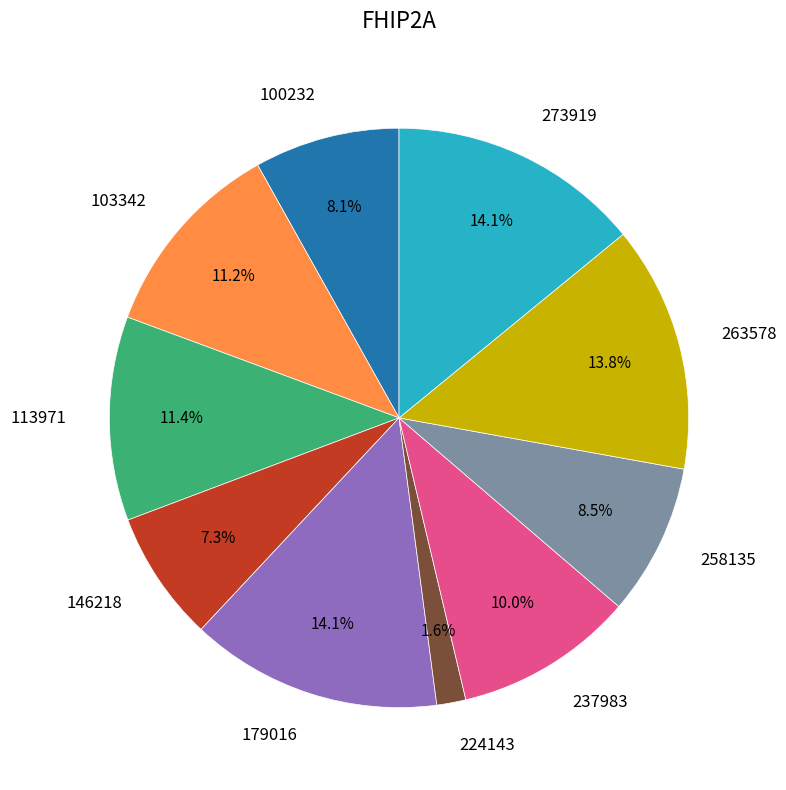

Is there any slice that represents more than half of the pie?

No